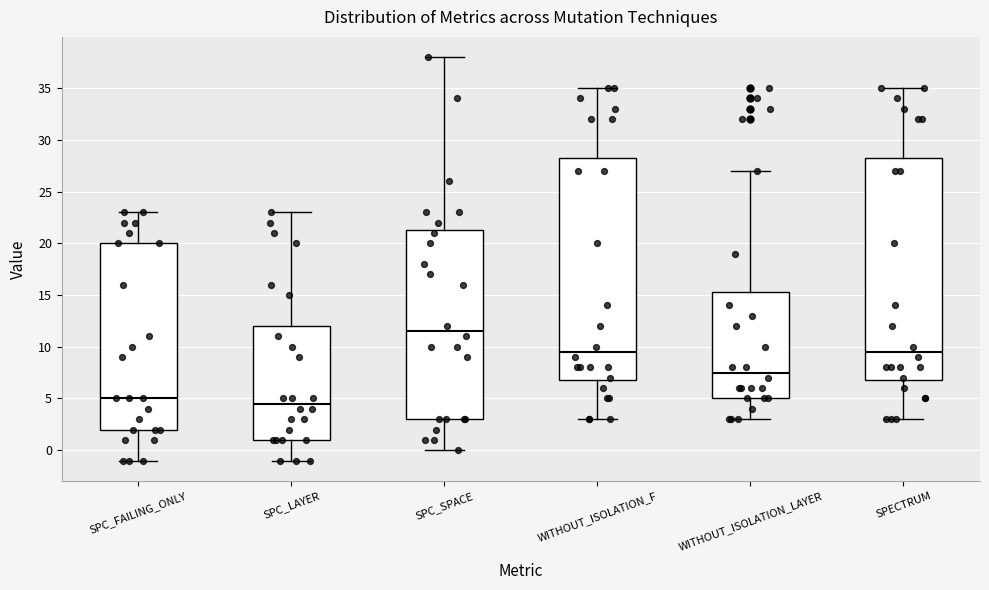

Reading left to right, transcribe this box plot: for each box, give where its median line is, the range the box spans, and where its two whiskers end, as read against the y-axis. The values are not printed on the chart, so give them approximately, as read against the axis.

SPC_FAILING_ONLY: median 5.0, box 2.0 to 20.0, whiskers -1.0 to 23.0
SPC_LAYER: median 4.5, box 1.0 to 12.0, whiskers -1.0 to 23.0
SPC_SPACE: median 11.5, box 3.0 to 21.5, whiskers 0.0 to 38.0
WITHOUT_ISOLATION_F: median 9.5, box 7.0 to 28.5, whiskers 3.0 to 35.0
WITHOUT_ISOLATION_LAYER: median 7.5, box 5.0 to 15.5, whiskers 3.0 to 27.0
SPECTRUM: median 9.5, box 7.0 to 28.5, whiskers 3.0 to 35.0